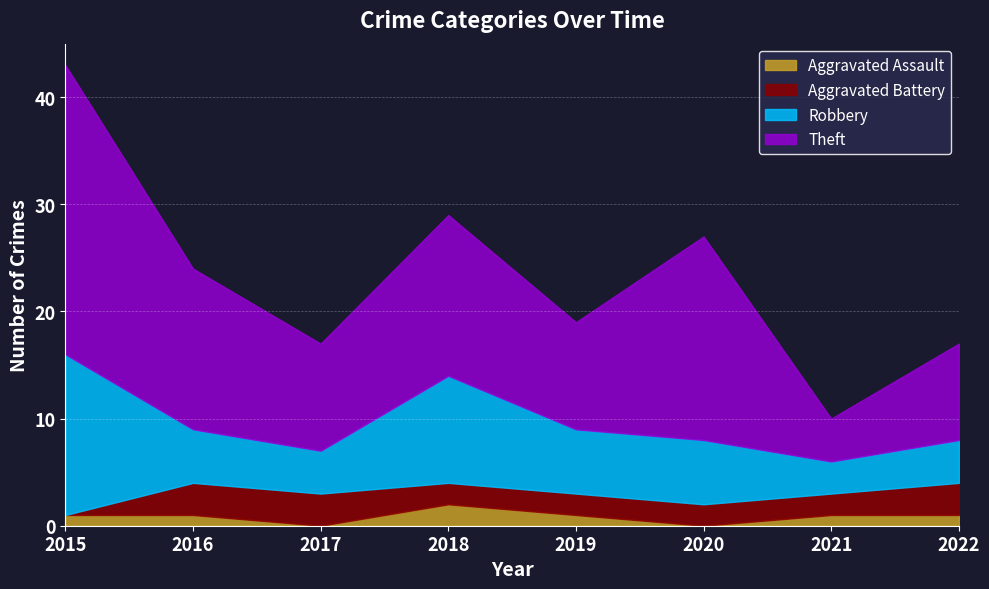

How many lines are shown in the chart?

4